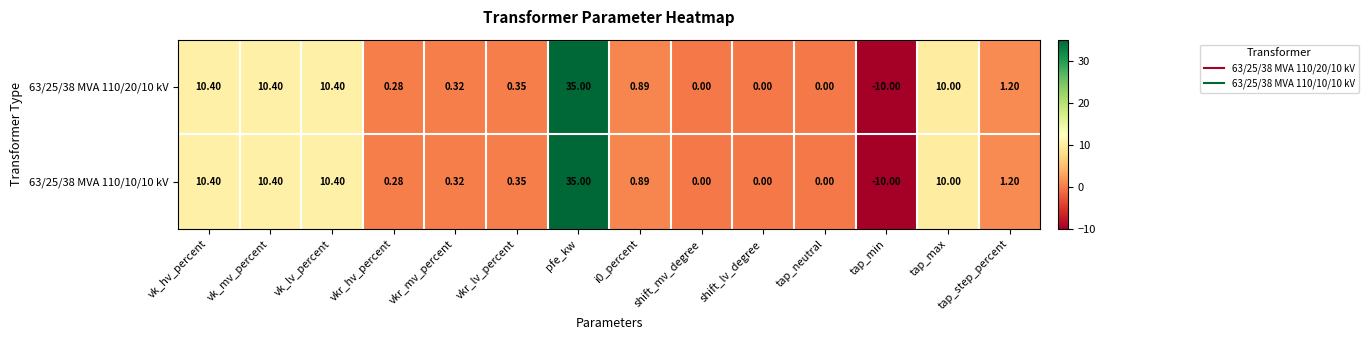

At which category is the sum across all series the highest?

pfe_kw